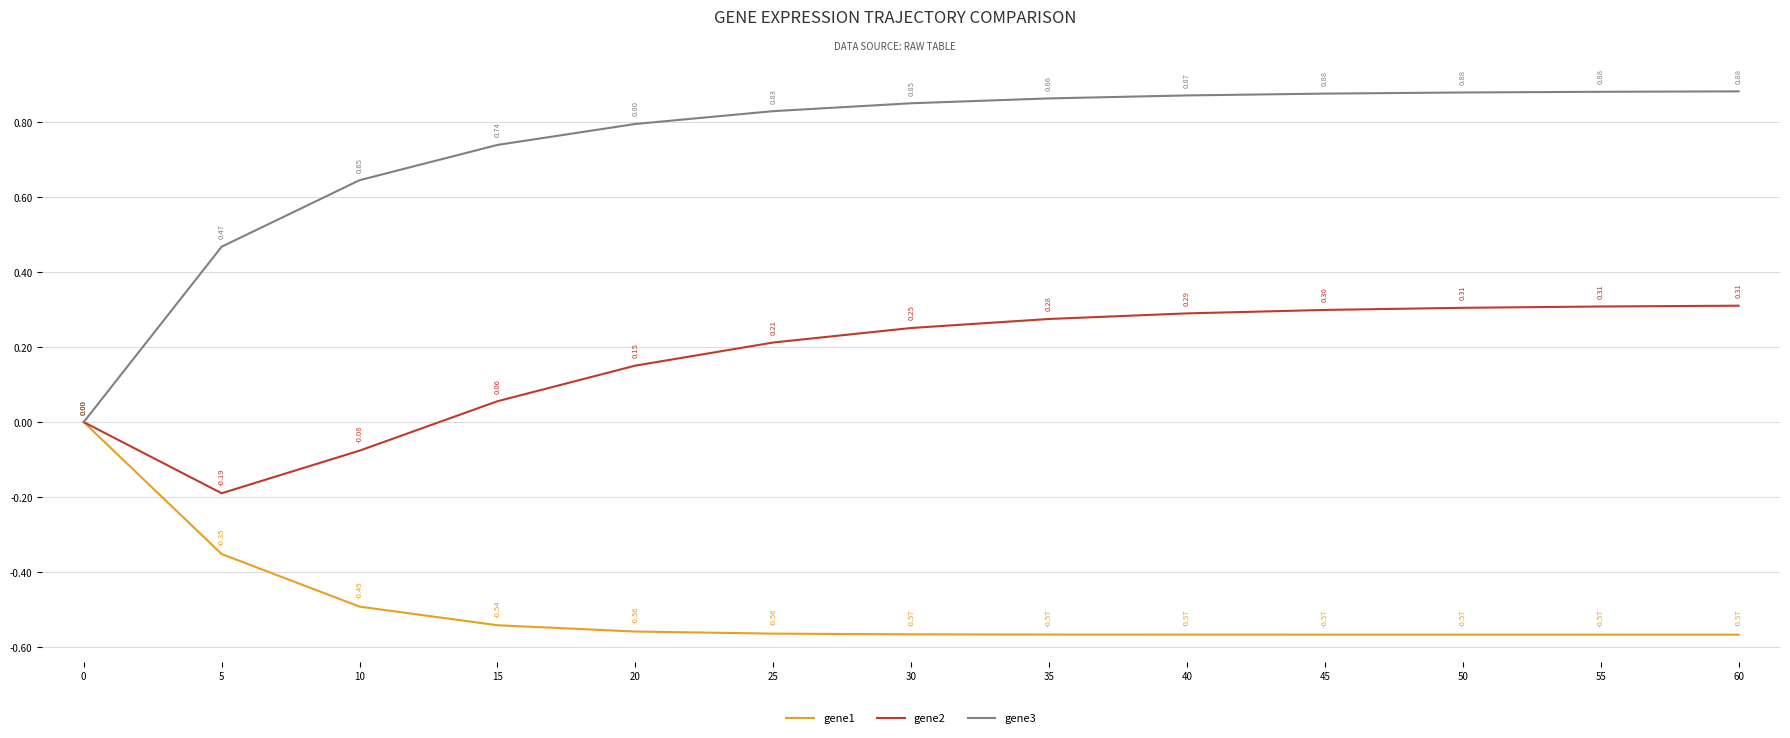

Rank the series at 30 from lowest to highest value.

gene1, gene2, gene3